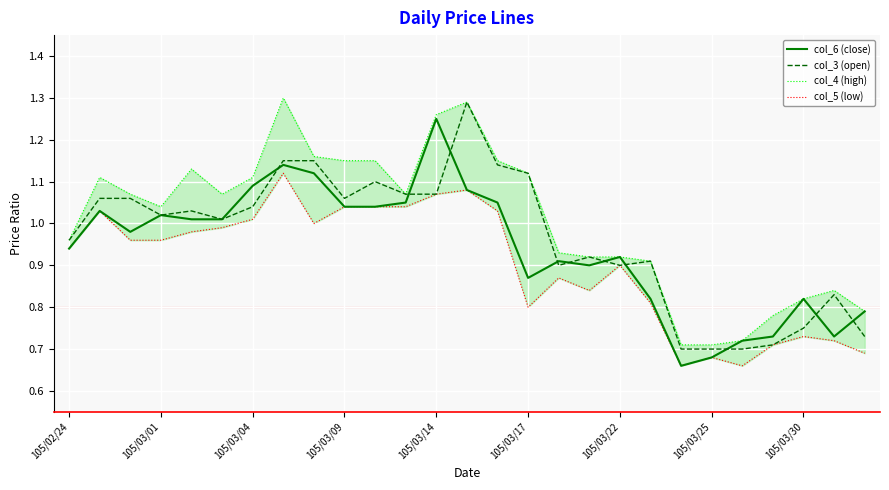

Rank the series by their average value, from lowest to highest.

col_5 (low), col_6 (close), col_3 (open), col_4 (high)